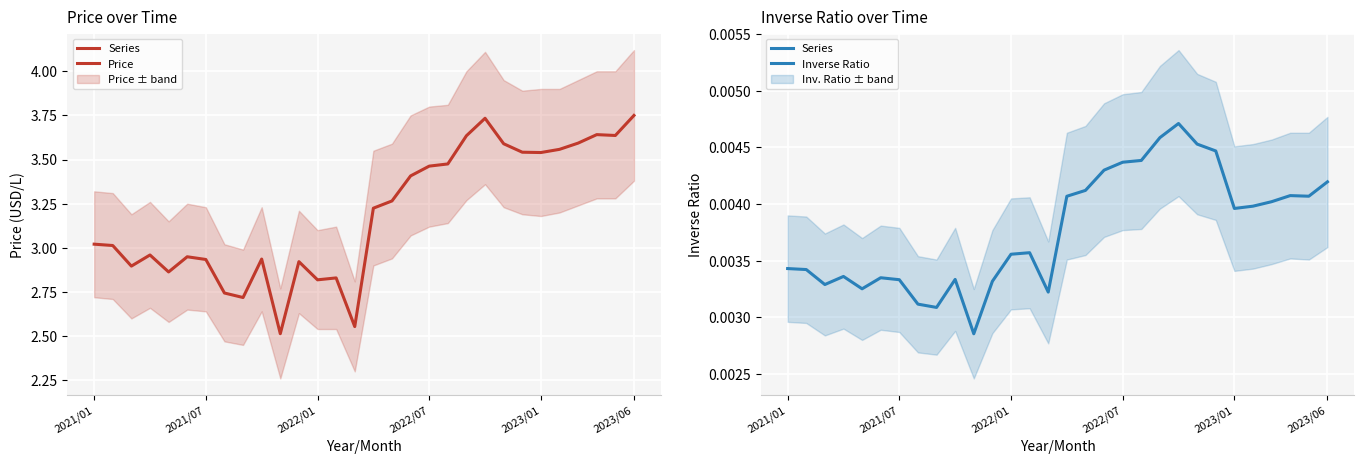

What is the sum of all values?

0.1